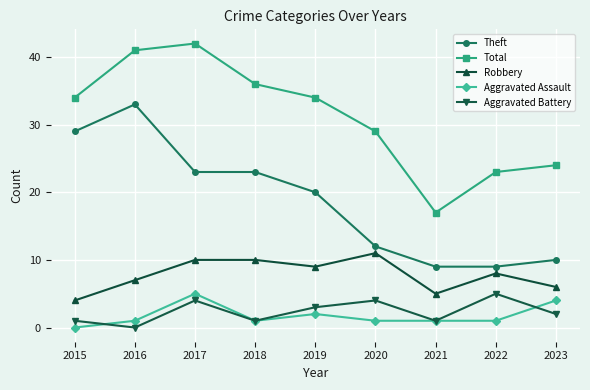

What are all the series names shown in the legend?

Theft, Total, Robbery, Aggravated Assault, Aggravated Battery